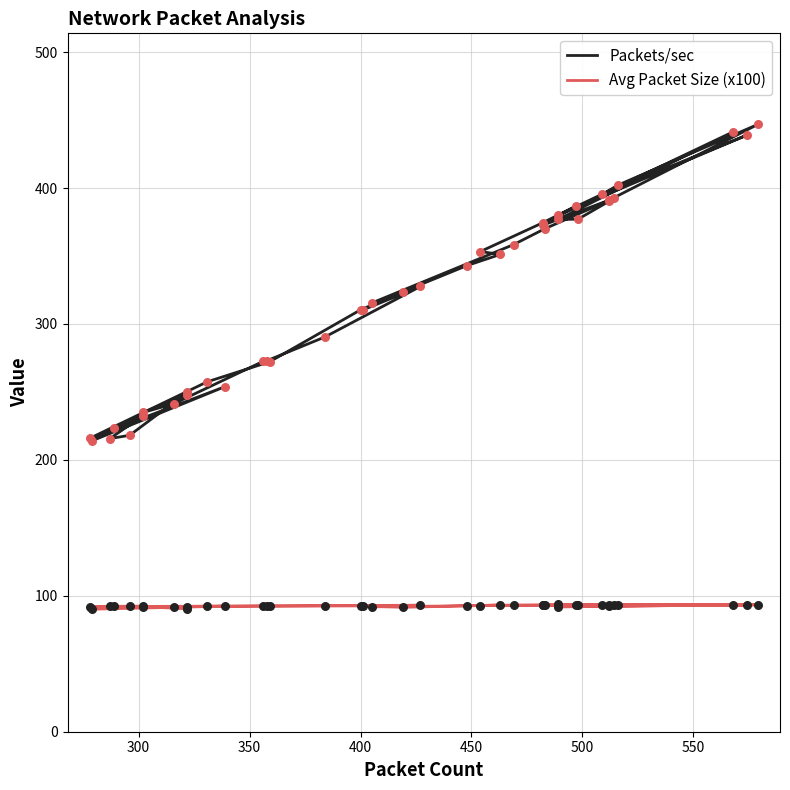

Which series contains the highest Y value?

Packets/sec